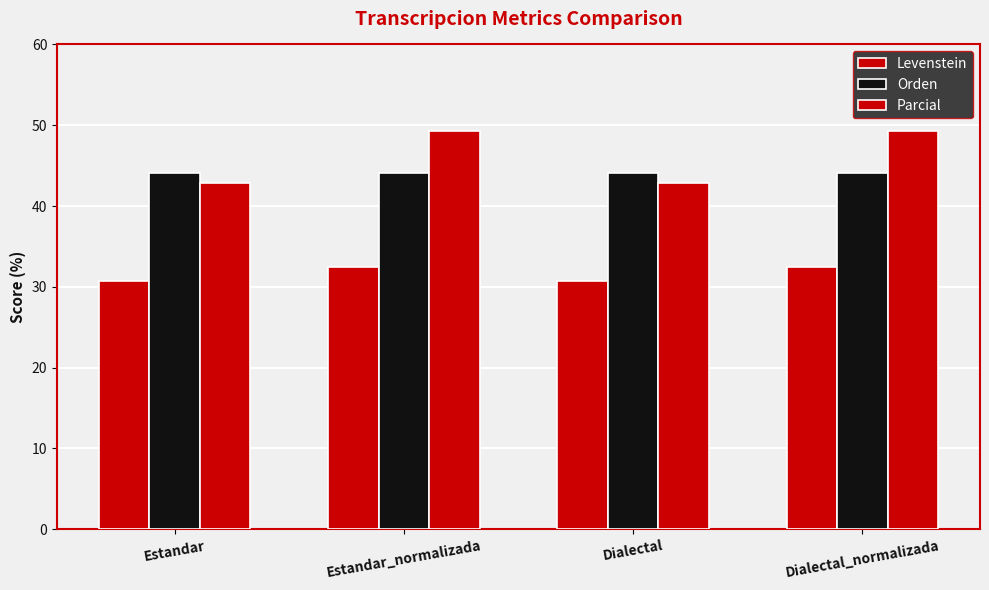

What is the difference between the highest and lowest values at Estandar_normalizada?

16.7